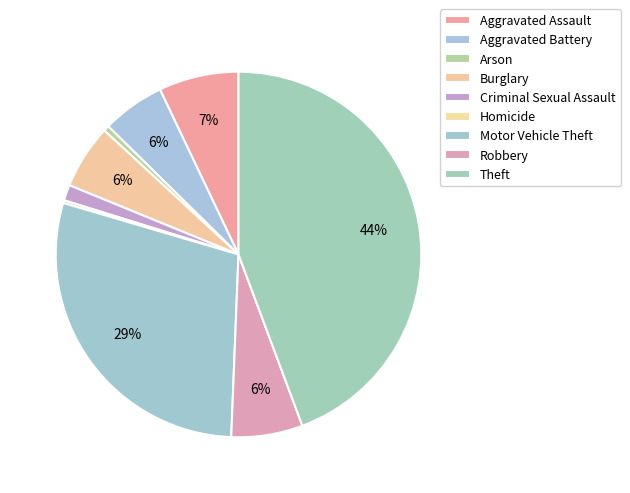

To the nearest percent, what is the average slice percentage?

11%